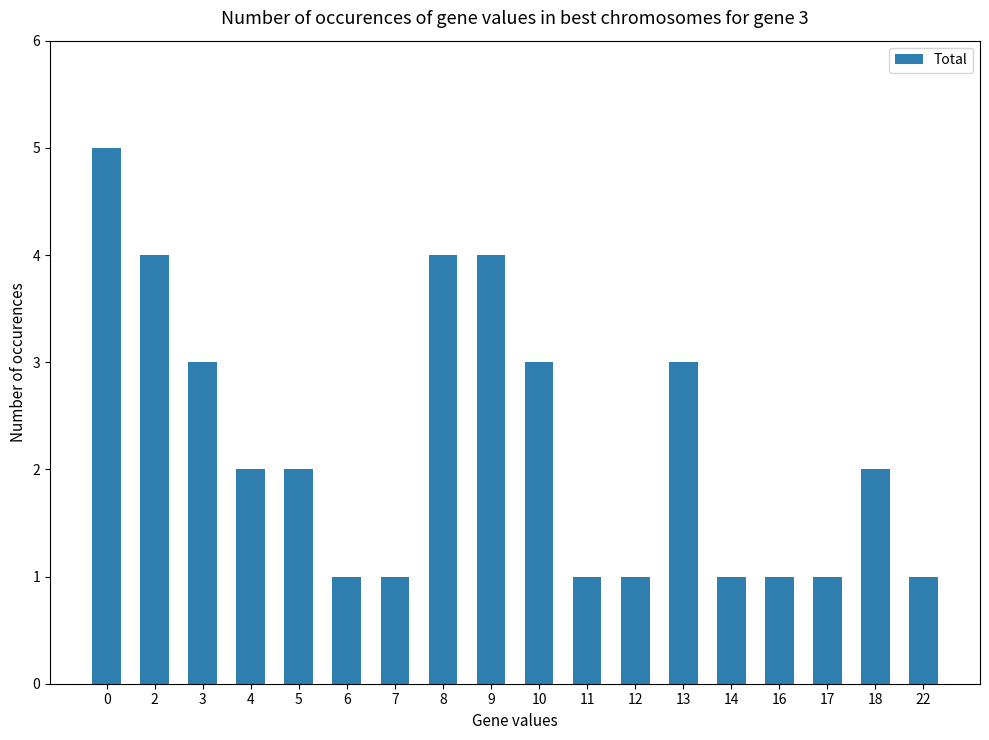

Are the bars horizontal?

No